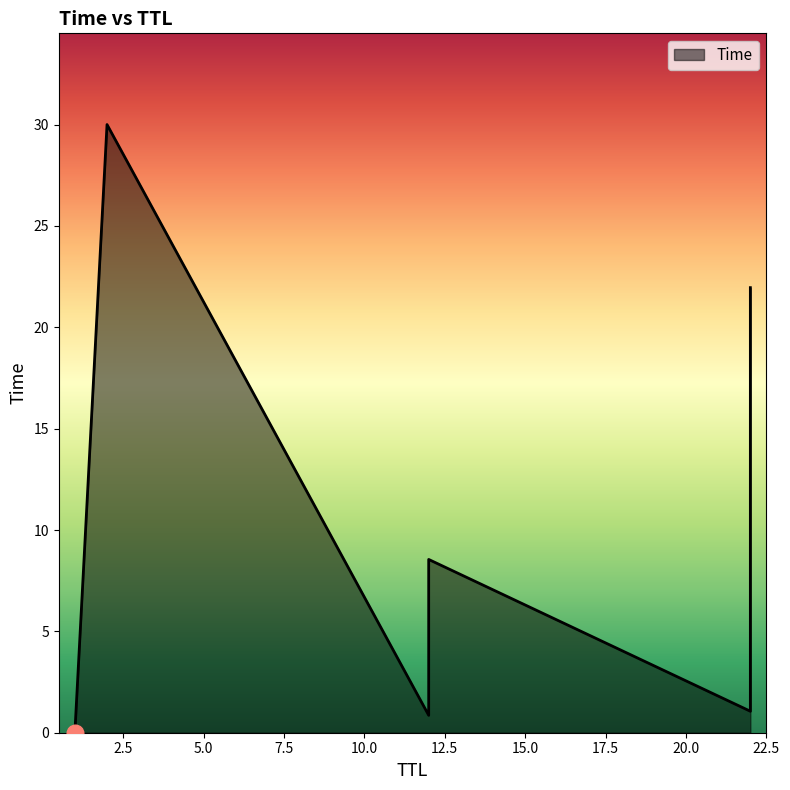

What is the greatest value displayed?

30.0